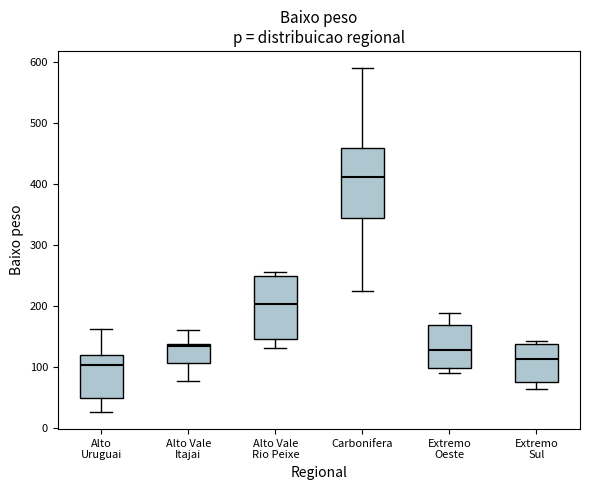

Which box's median line is the highest?

Carbonifera